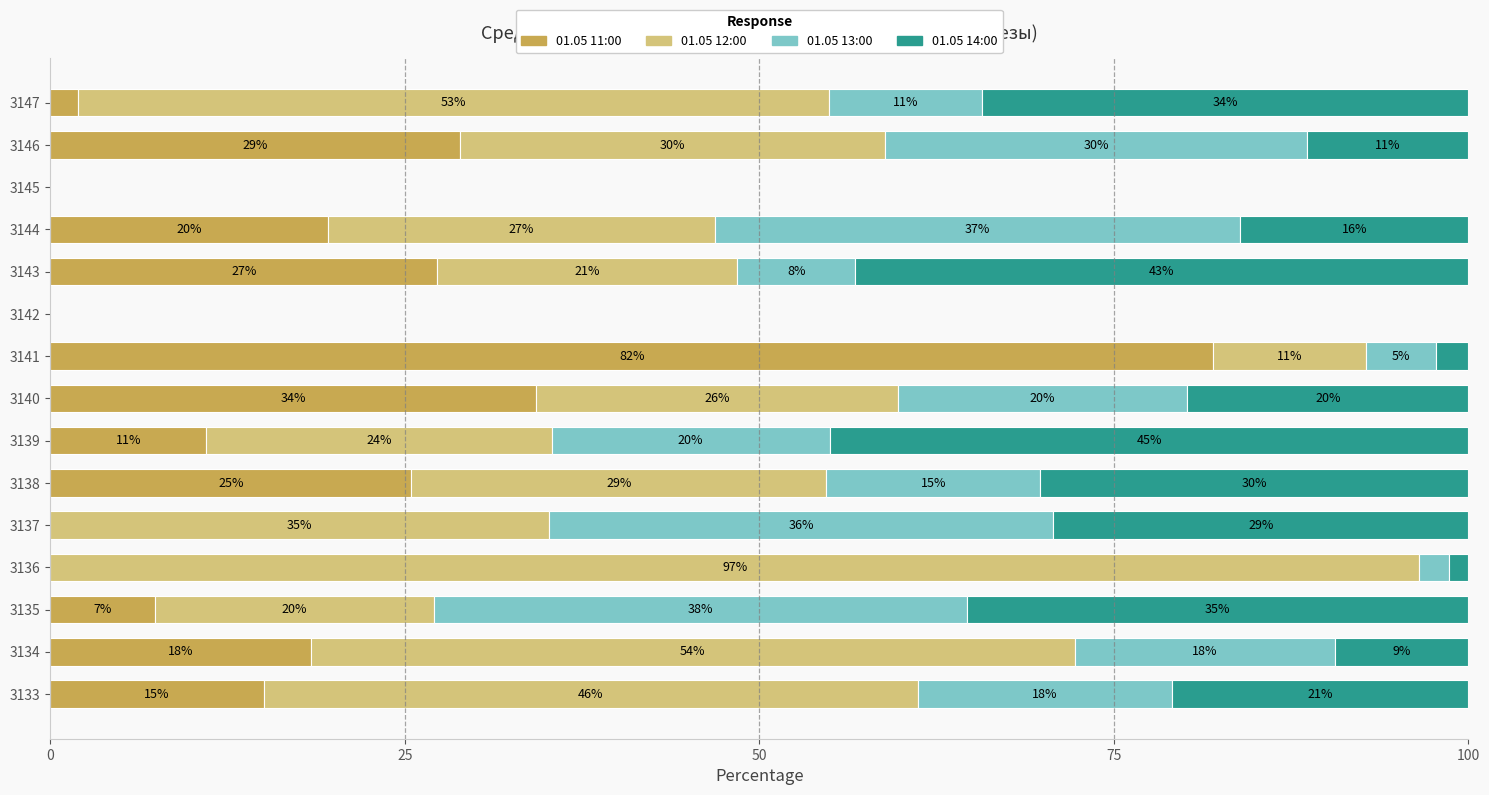

At which label is 01.05 11:00 closest to 40?

3140